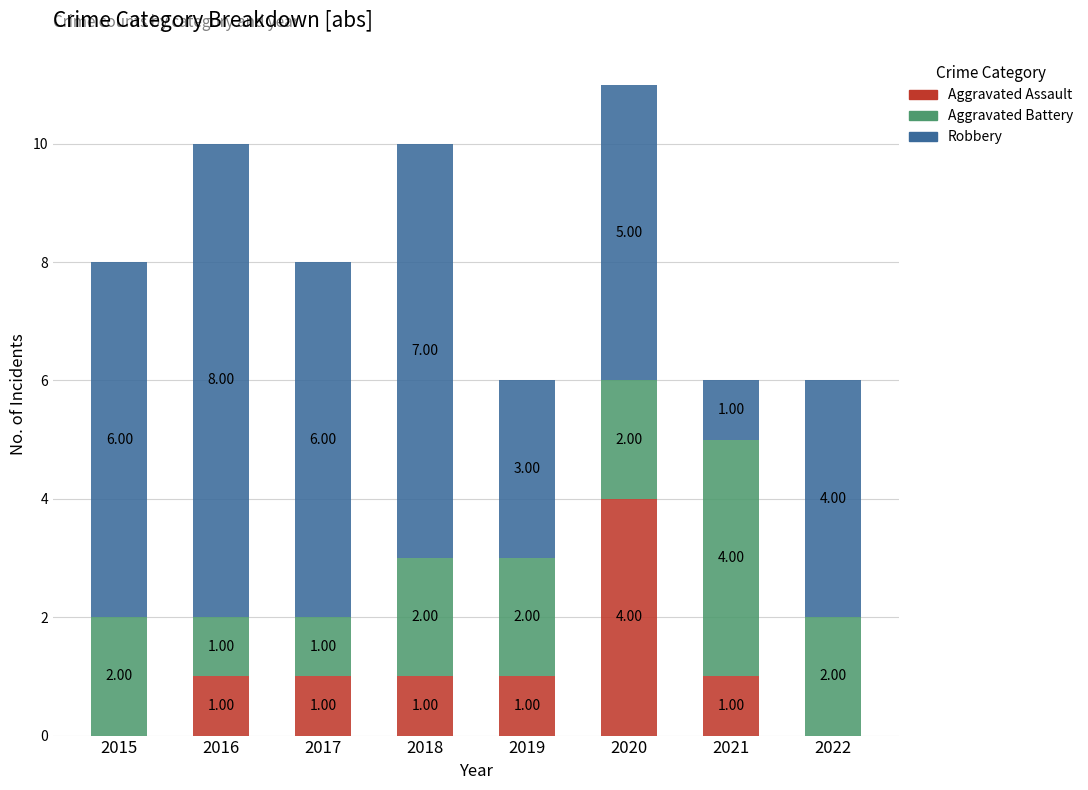

At which category is the sum across all series the highest?

2020